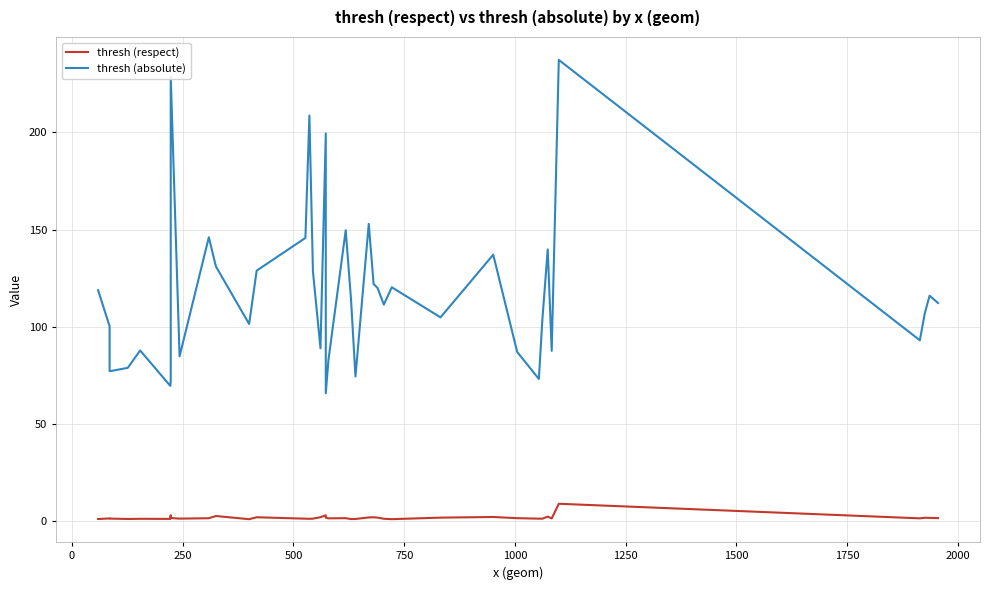

Rank the series by their average value, from highest to lowest.

thresh (absolute), thresh (respect)